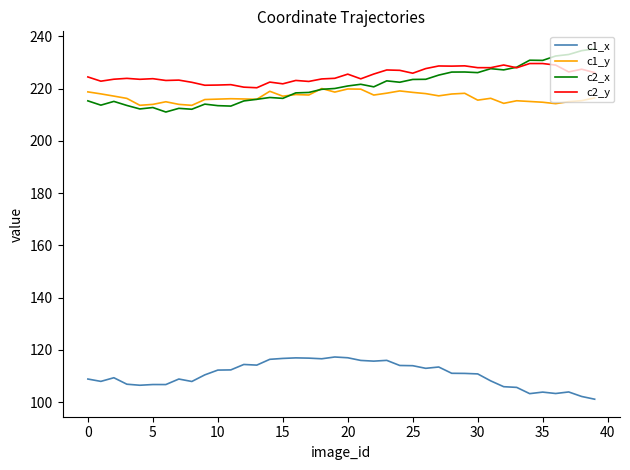

What is the minimum value for c2_x?

211.0